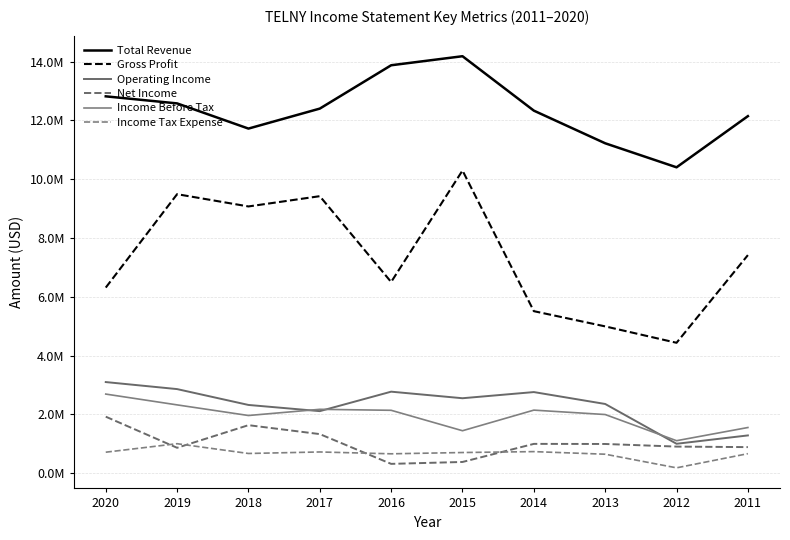

Where is the first local minimum for Total Revenue?

2018